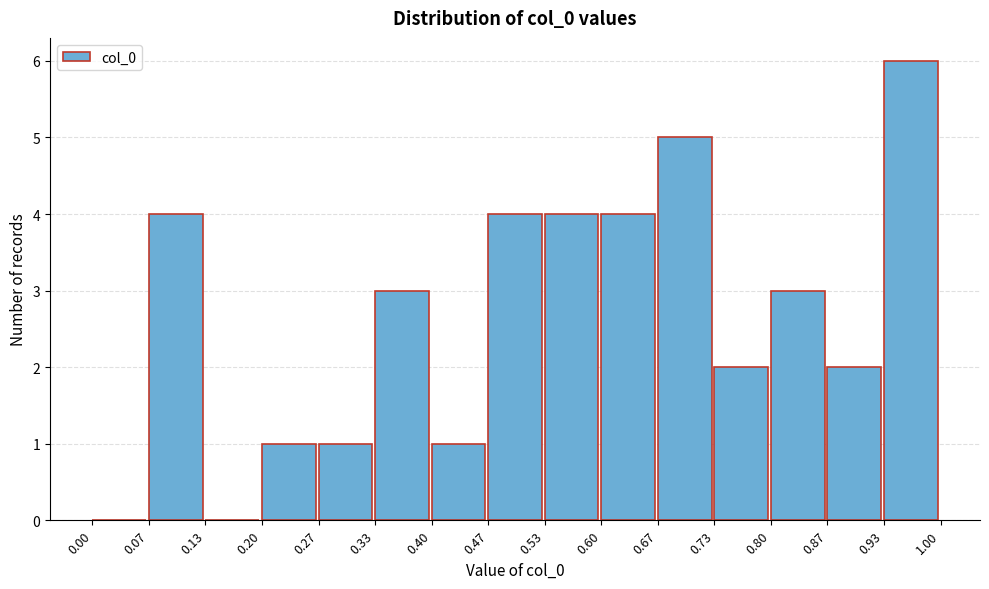

Reading left to right, list every bar in this chart as the range it spans on the x-axis followed by its height. The values are not printed on the chart, so give them approximately, as read against the axis.

0.00 to 0.07: 0
0.07 to 0.13: 4
0.13 to 0.20: 0
0.20 to 0.27: 1
0.27 to 0.33: 1
0.33 to 0.40: 3
0.40 to 0.47: 1
0.47 to 0.53: 4
0.53 to 0.60: 4
0.60 to 0.67: 4
0.67 to 0.73: 5
0.73 to 0.80: 2
0.80 to 0.87: 3
0.87 to 0.93: 2
0.93 to 1.00: 6